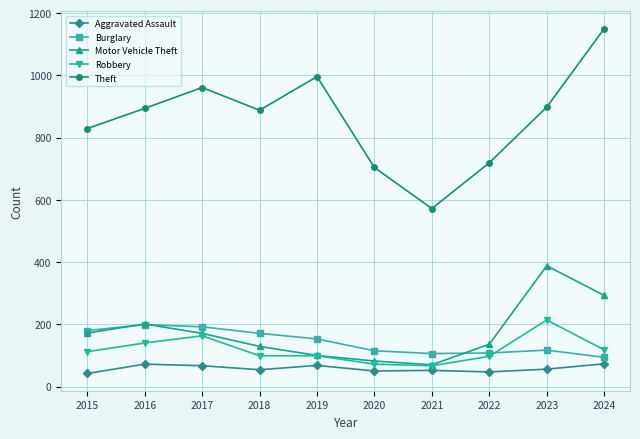

Rank the series by their maximum value, from highest to lowest.

Theft, Motor Vehicle Theft, Robbery, Burglary, Aggravated Assault